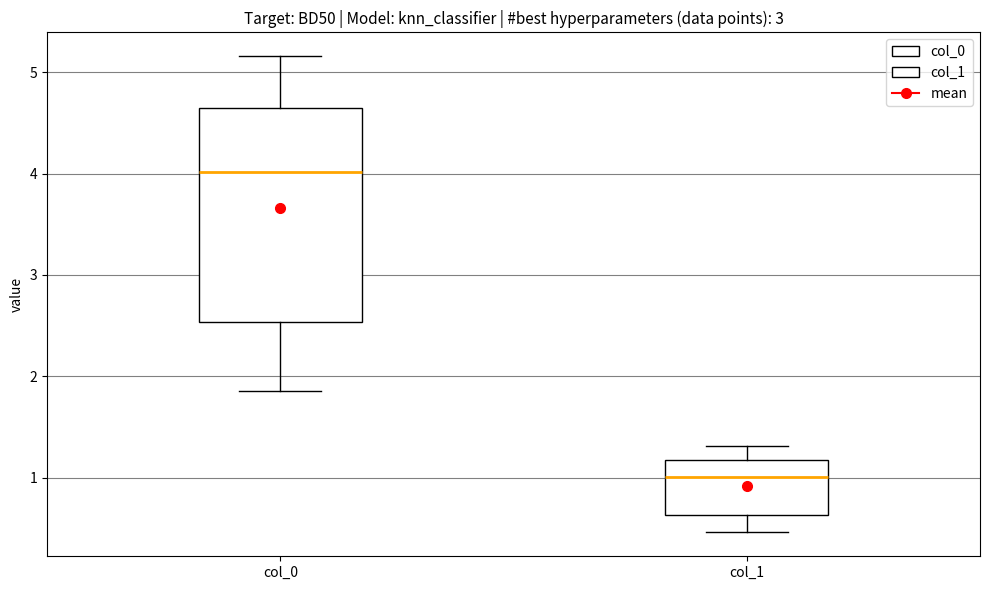

Reading left to right, transcribe this box plot: for each box, give where its median line is, the range the box spans, and where its two whiskers end, as read against the y-axis. The values are not printed on the chart, so give them approximately, as read against the axis.

col_0: median 4.0, box 2.5 to 4.7, whiskers 1.9 to 5.2
col_1: median 1.0, box 0.6 to 1.2, whiskers 0.5 to 1.3